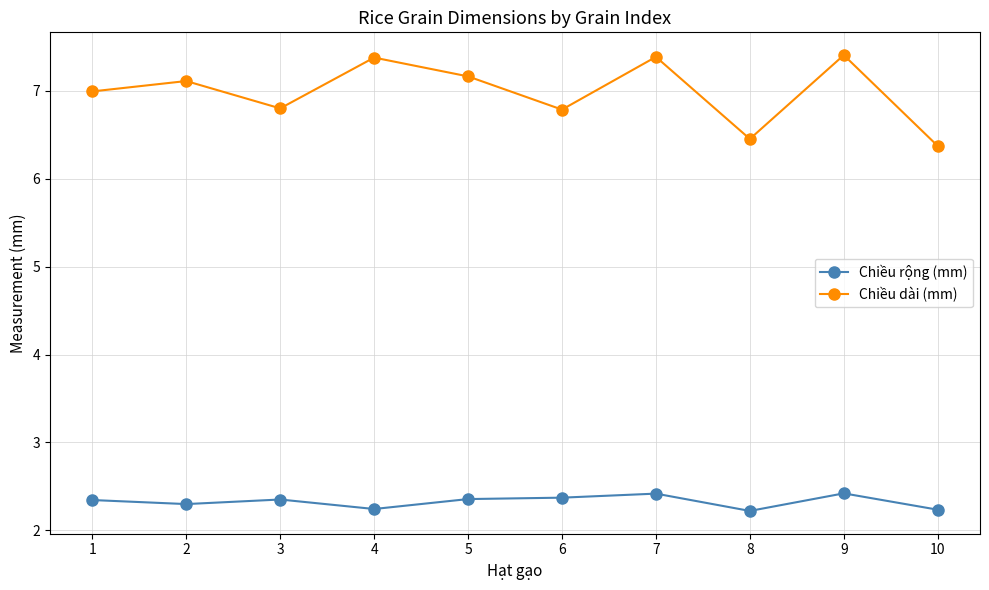

What is the sum of all Chiều rộng (mm) values?

23.3